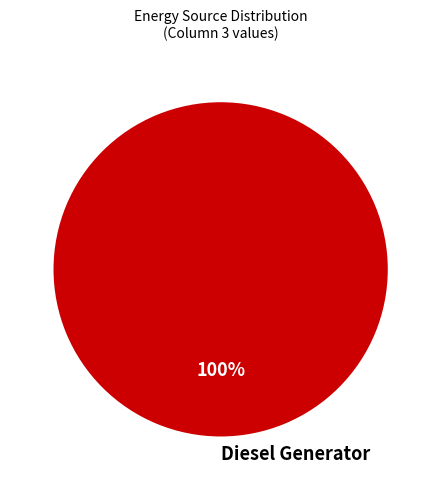

To the nearest percent, what portion does Diesel Generator represent?

100%